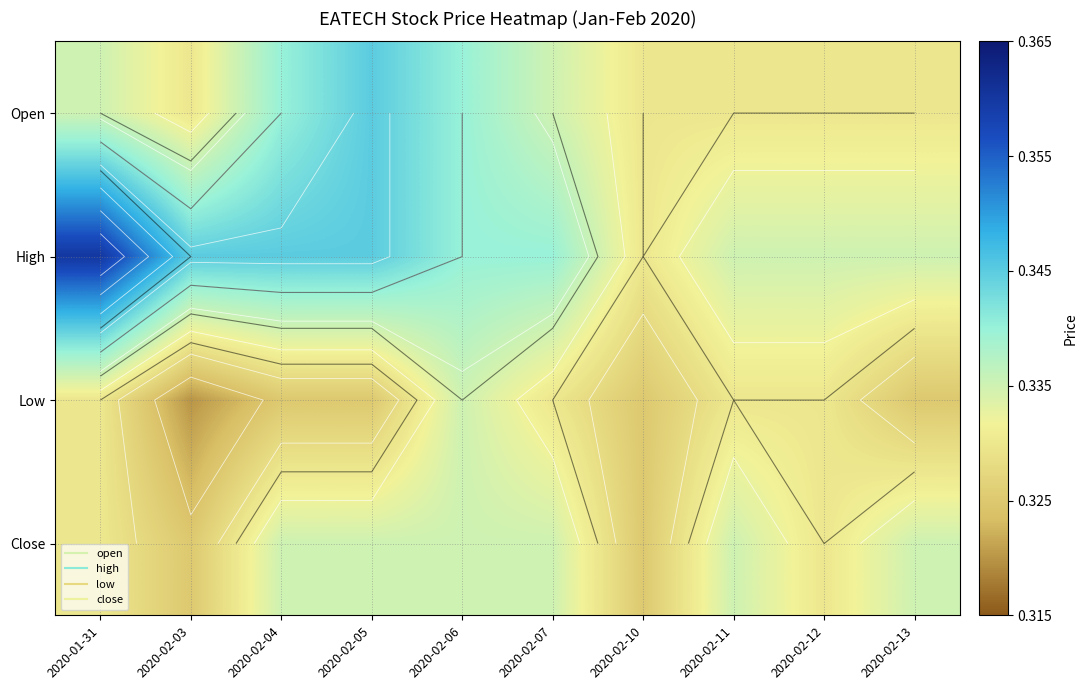

Is the value of High at 2020-02-11 greater than the value of Close at 2020-02-10?

Yes